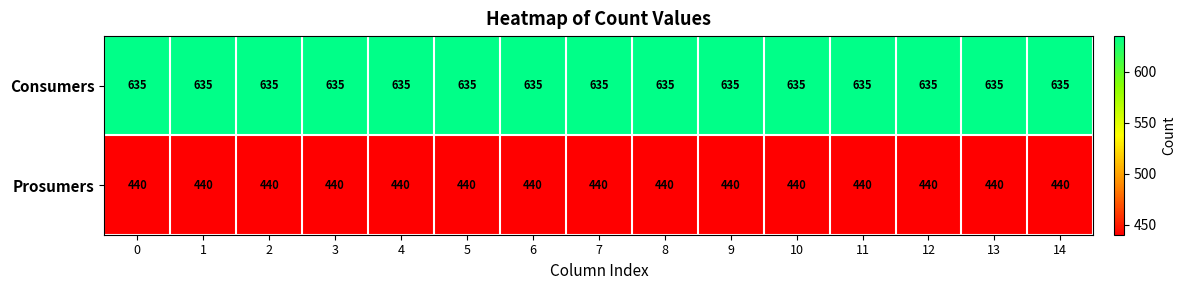

At how many categories does at least one series exceed 581?

15